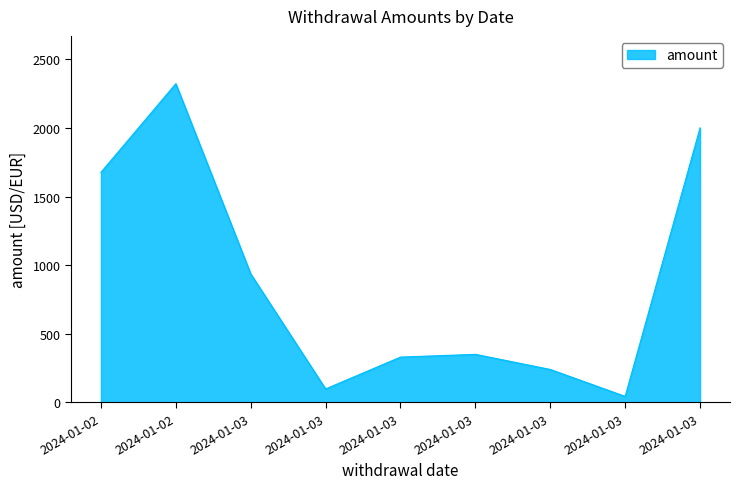

Does the chart have visible grid lines?

No